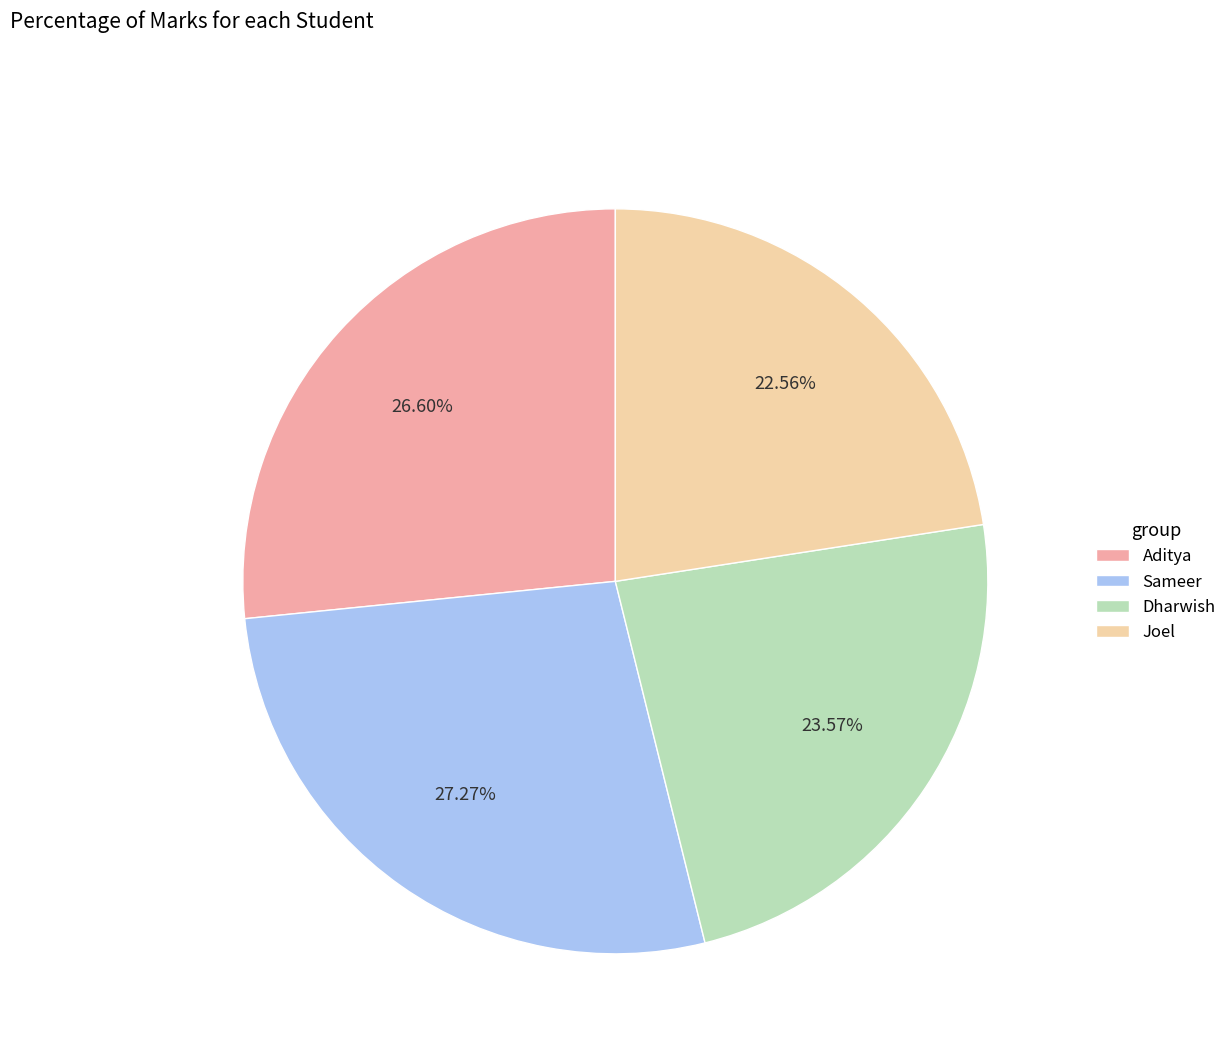

Do Sameer and Dharwish together represent more than half of the pie?

Yes